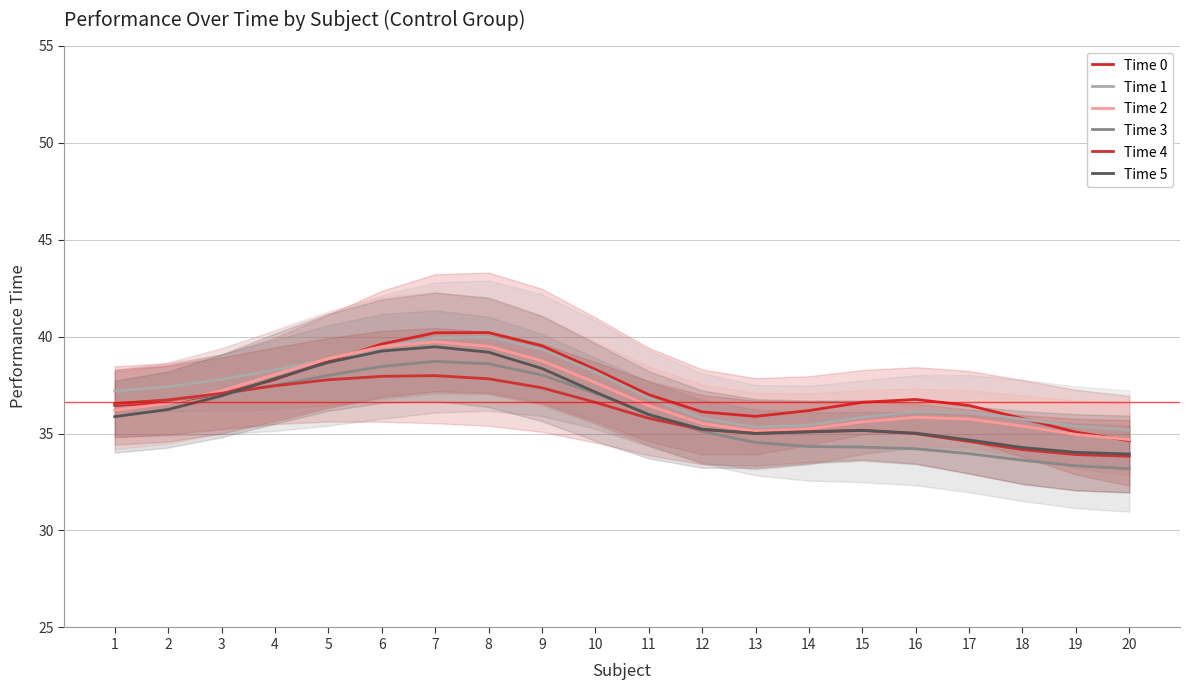

Is it true that Time 3 equals 35.1 at 12?

True